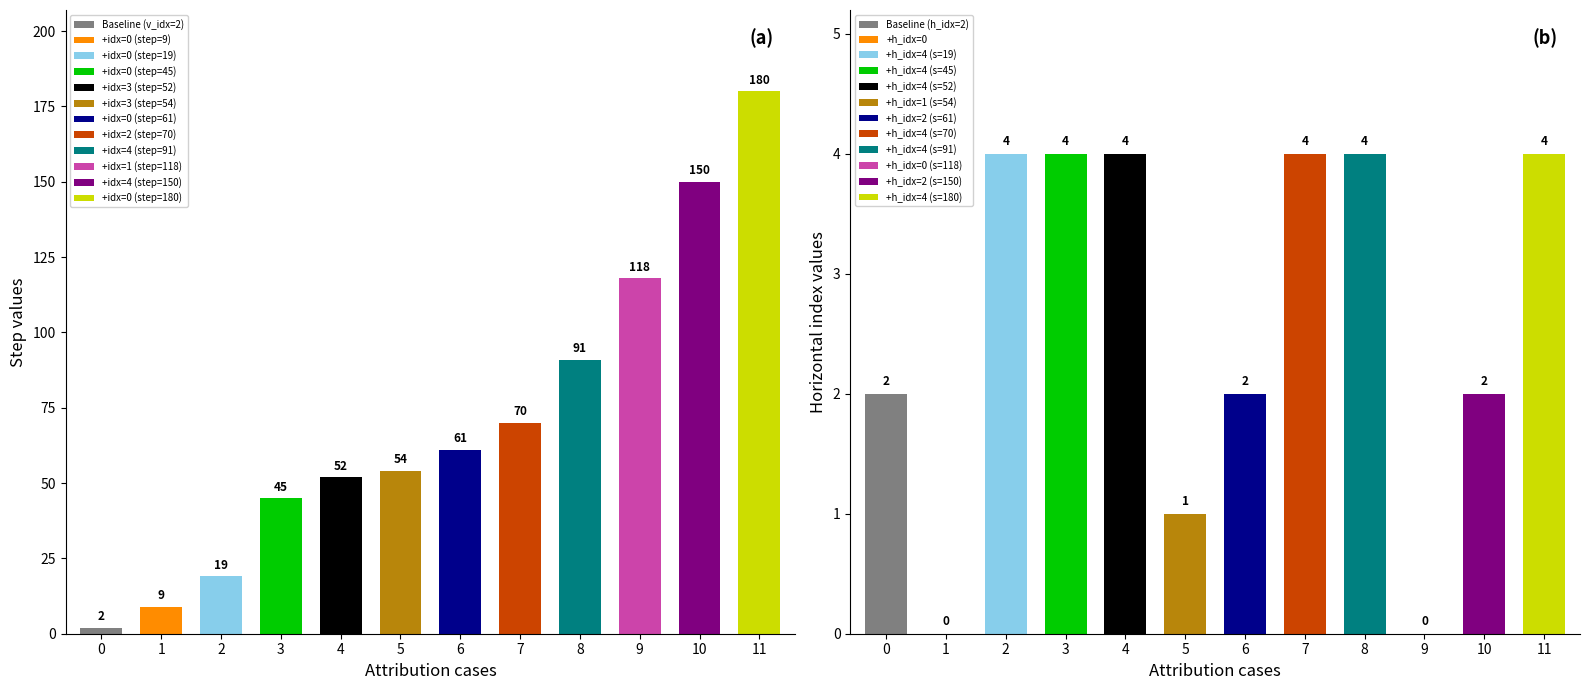

What is the total value across all series at 2?

23